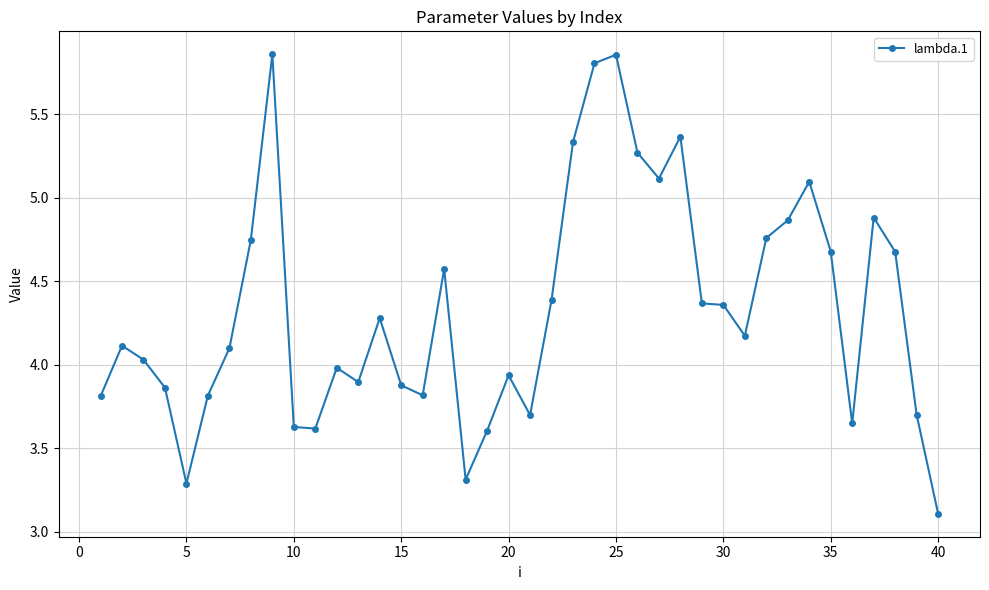

What is the sum of all values?

173.3